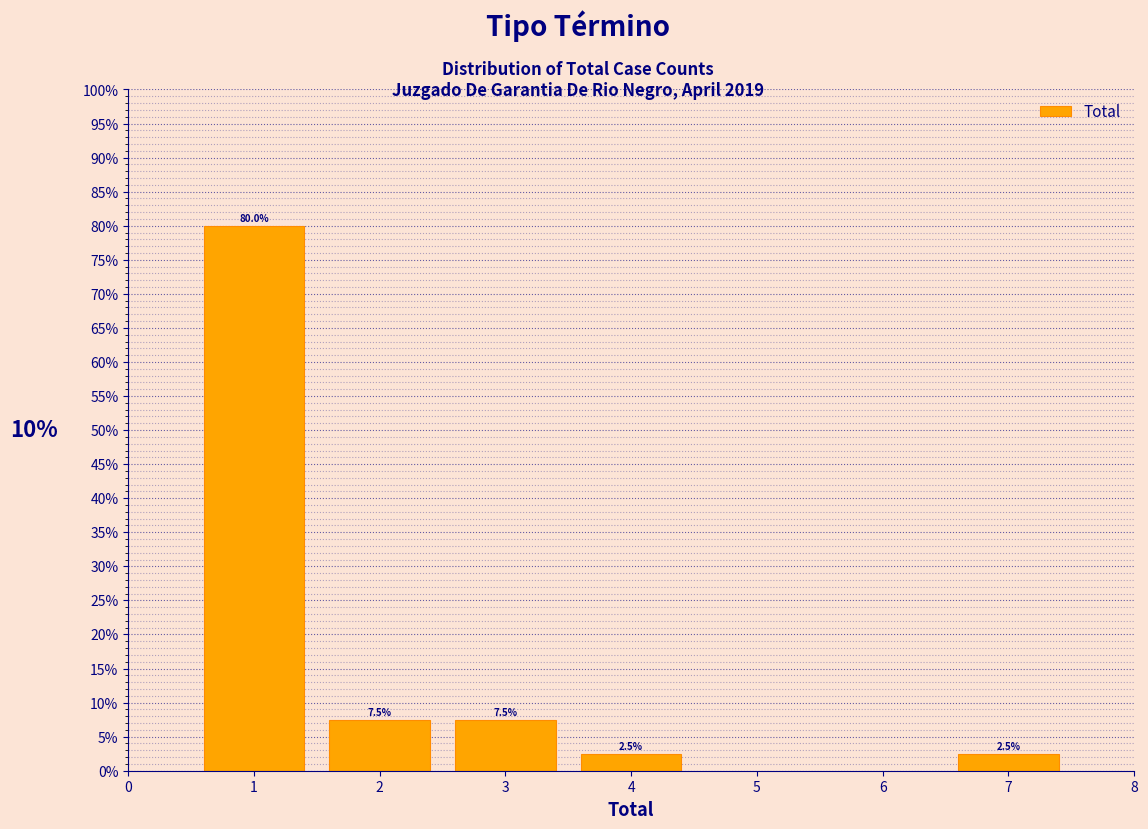

Reading left to right, transcribe all the data shown in this chart.

80.0	7.5	7.5	2.5	2.5